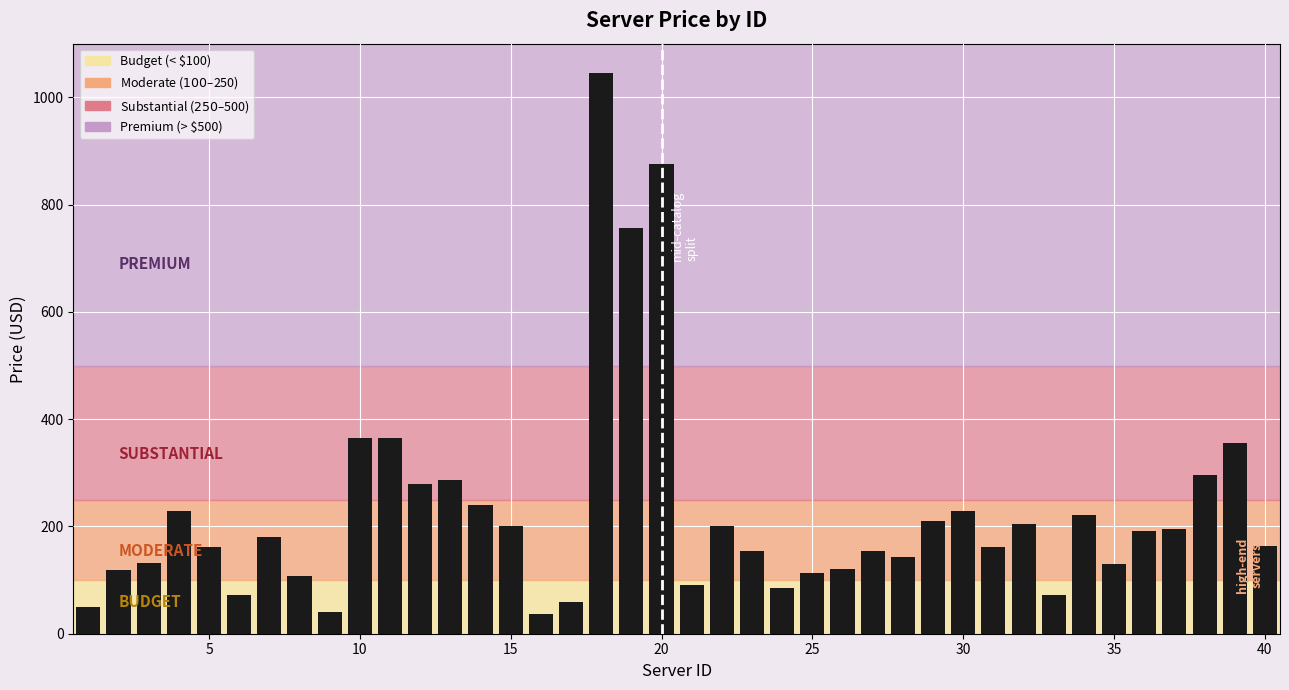

What is the difference between the second highest and minimum values?

839.0